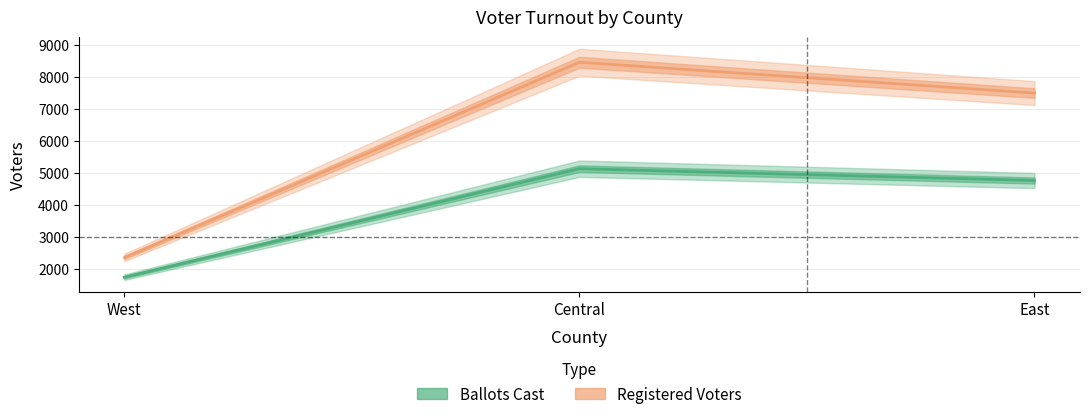

Which series changed the most between West and East?

Registered Voters